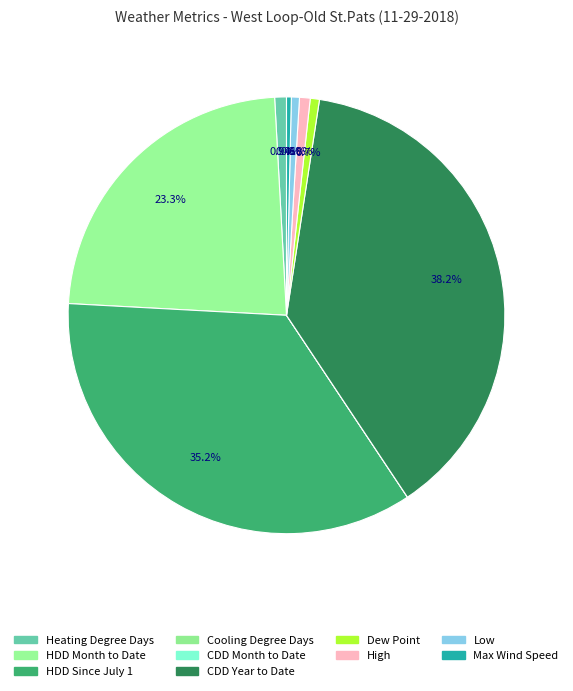

Count the number of slices in the pie.

10